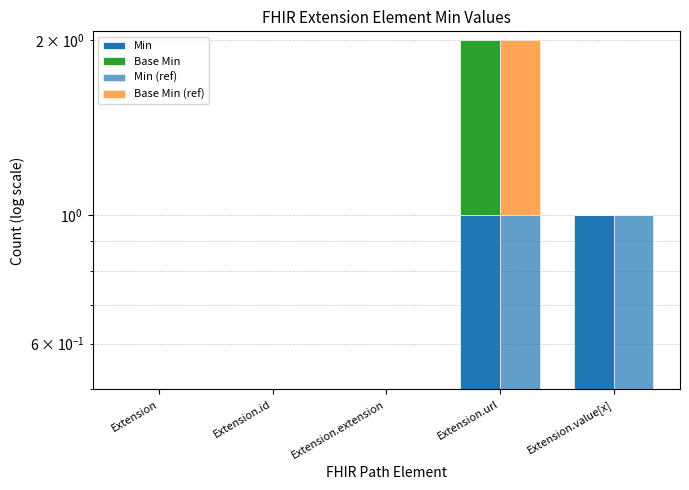

At which label does Min (ref) reach its minimum?

Extension